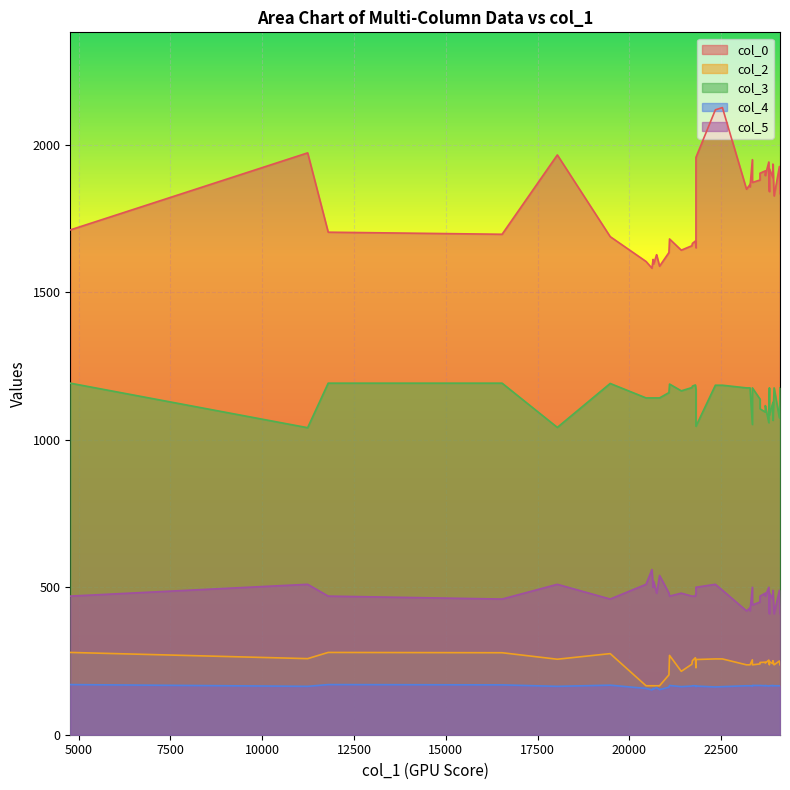

True or false: col_3 and col_5 cross at least once.

False